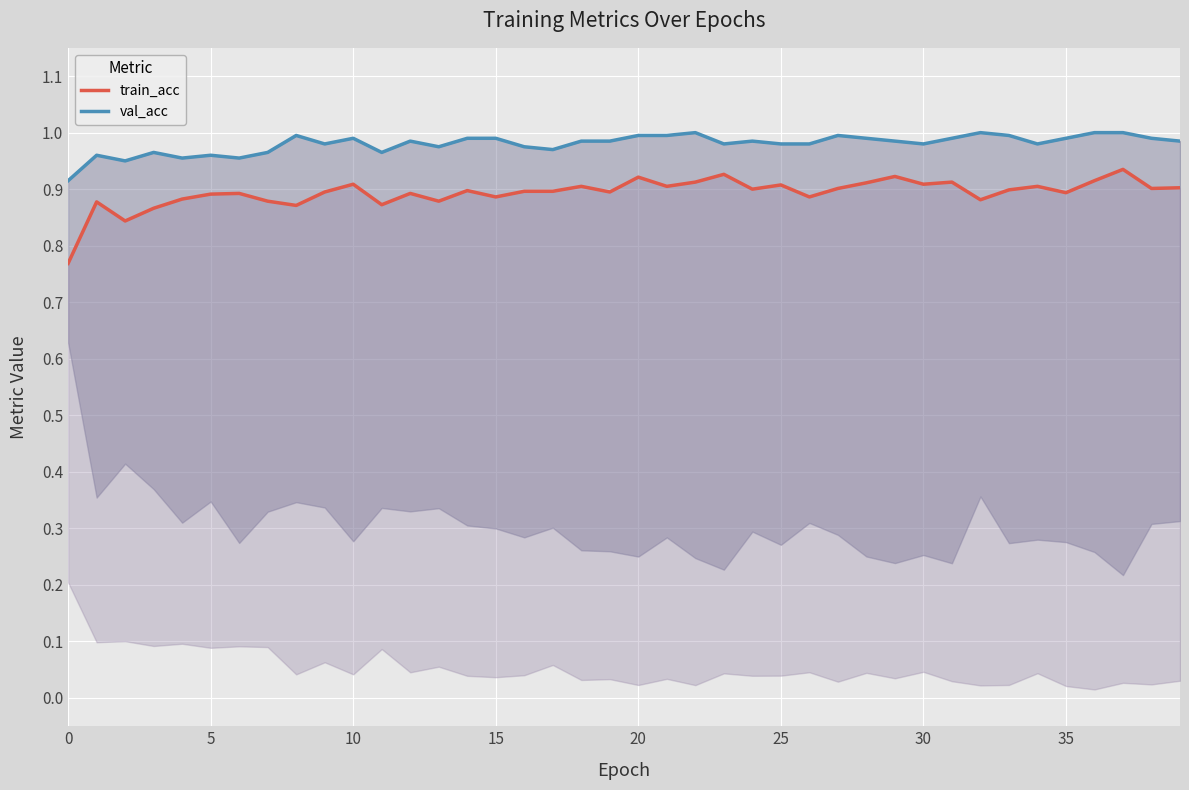

Rank the series by their average value, from lowest to highest.

train_acc, val_acc